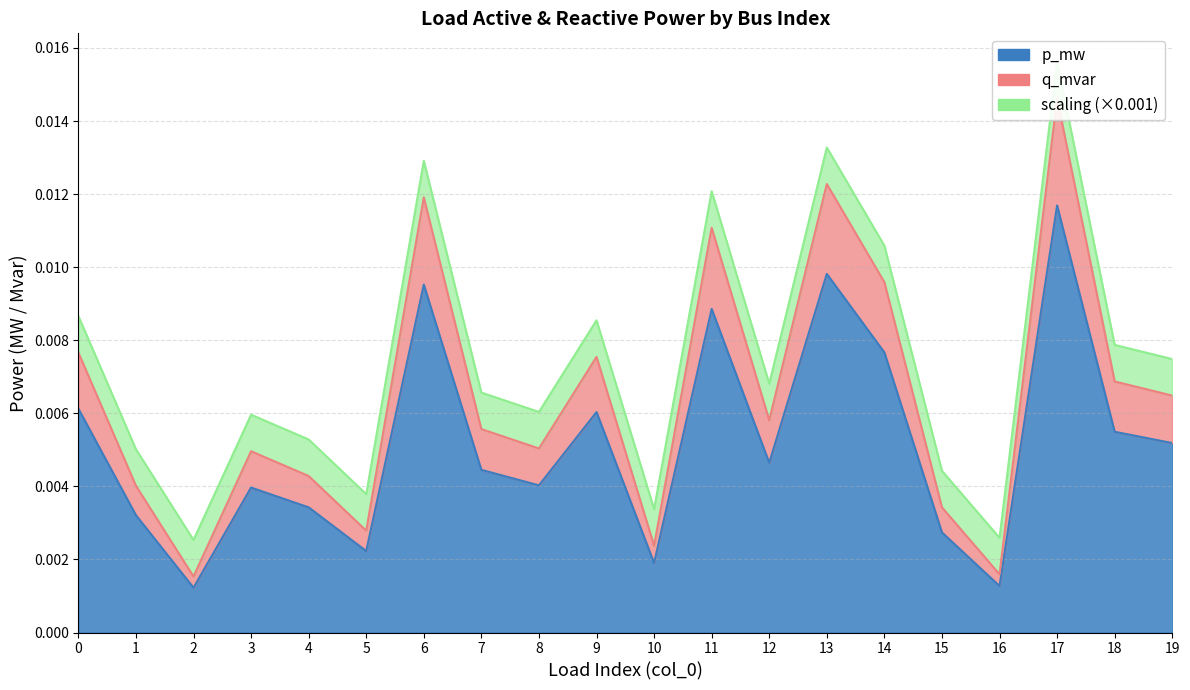

Which has a higher value, 19 or 1?

19